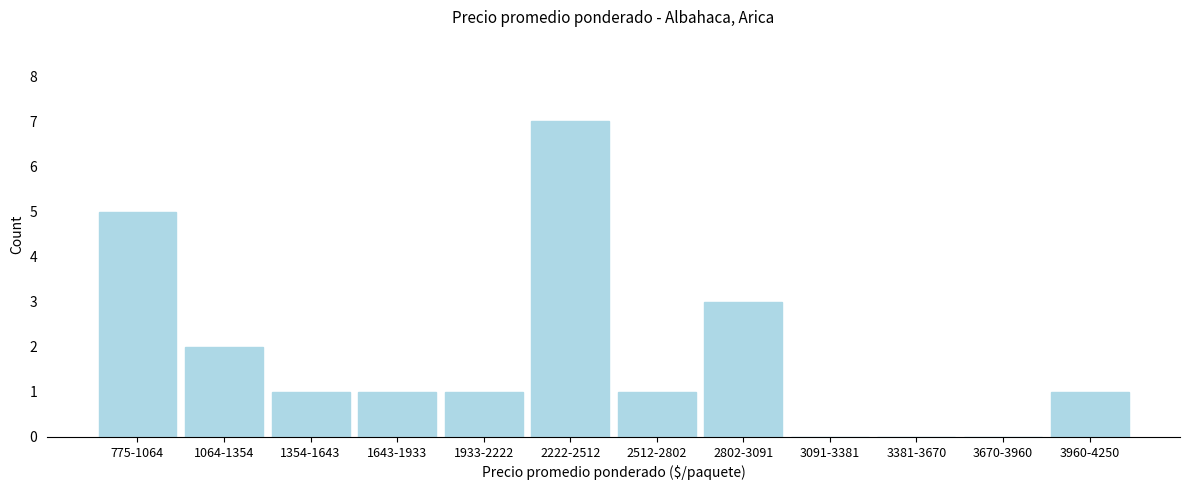

Reading left to right, list all the values displayed in this chart.

775-1064=5	1064-1354=2	1354-1643=1	1643-1933=1	1933-2222=1	2222-2512=7	2512-2802=1	2802-3091=3	3091-3381=0	3381-3670=0	3670-3960=0	3960-4250=1